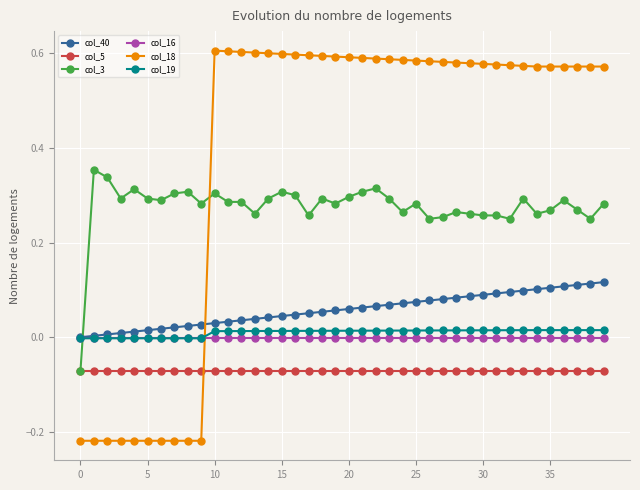

True or false: col_3 and col_16 cross at least once.

True